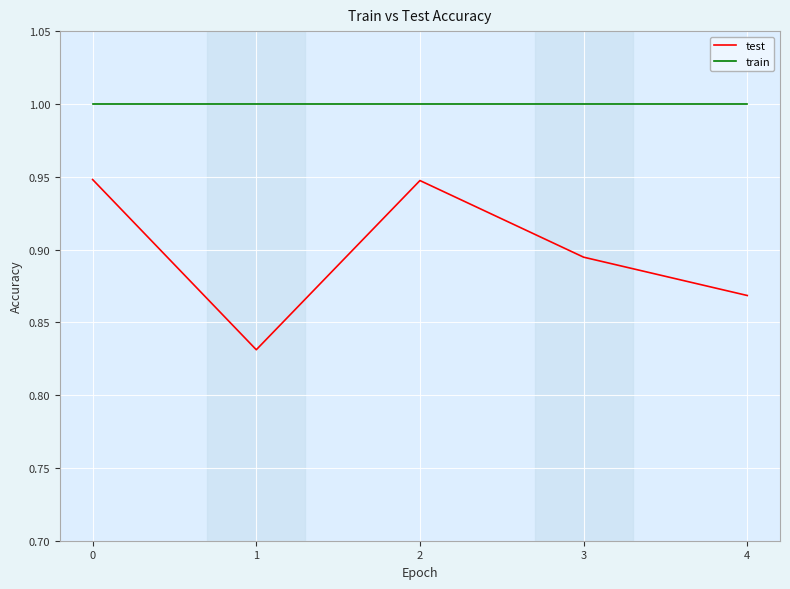

What is the total value across all series at 3?

1.9